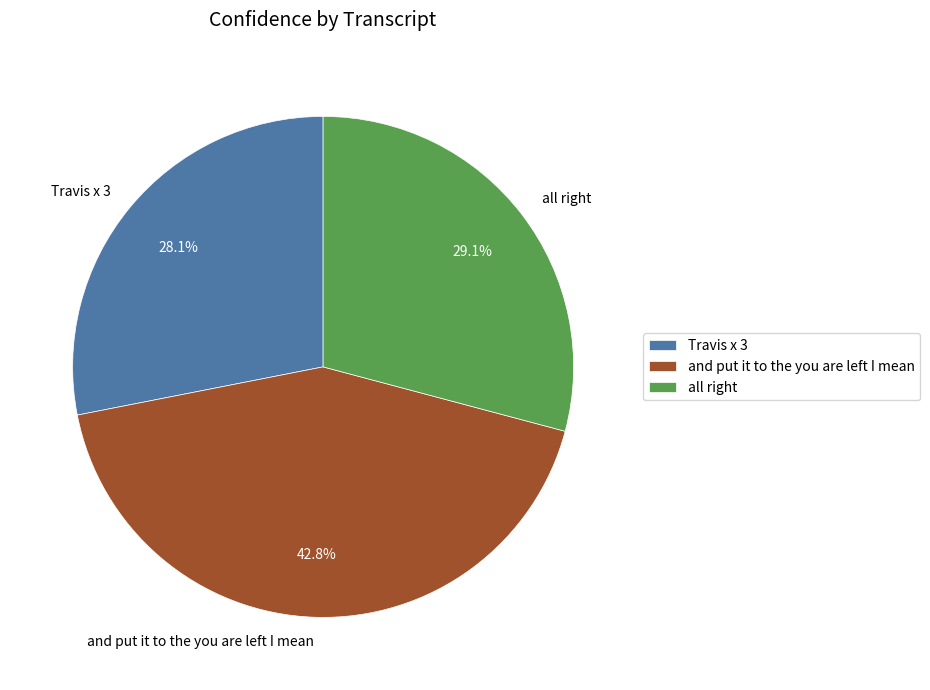

Is it true that Travis x 3 is 37% of the pie?

False